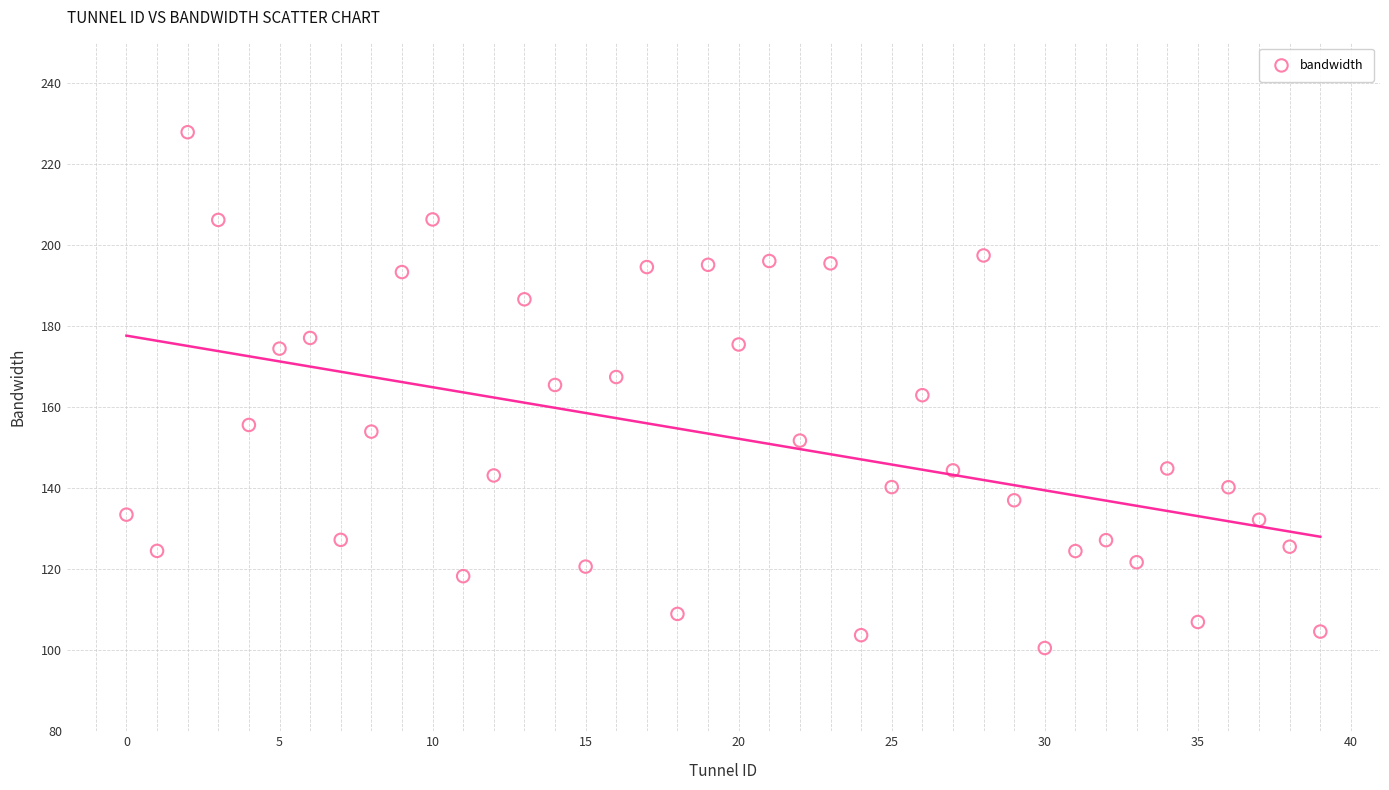

What is the range of Y values (max minus min)?

127.3